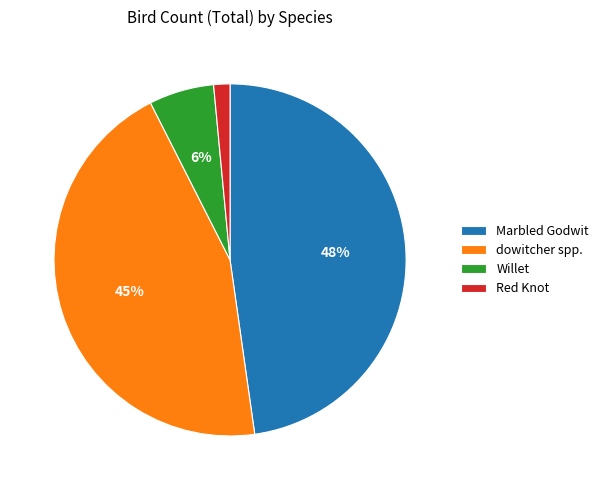

Which slice is the smallest?

Red Knot